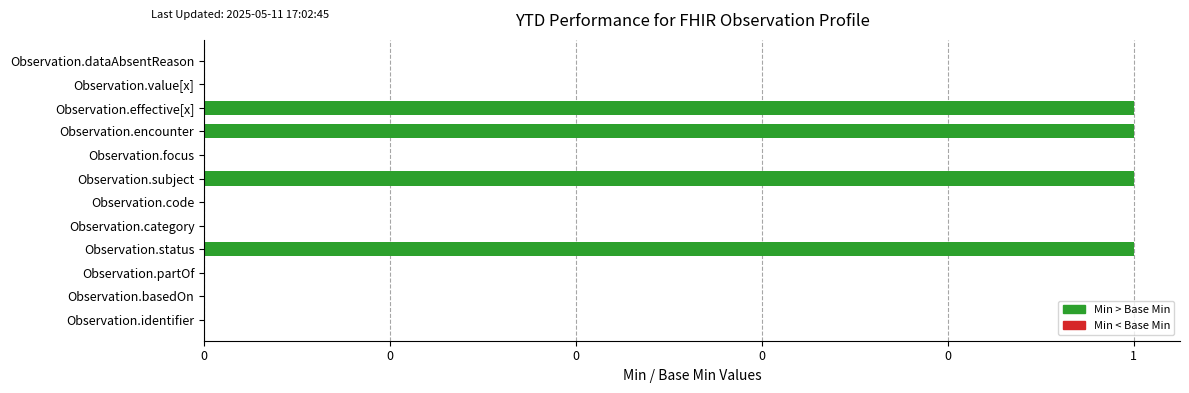

Are the bars horizontal?

Yes